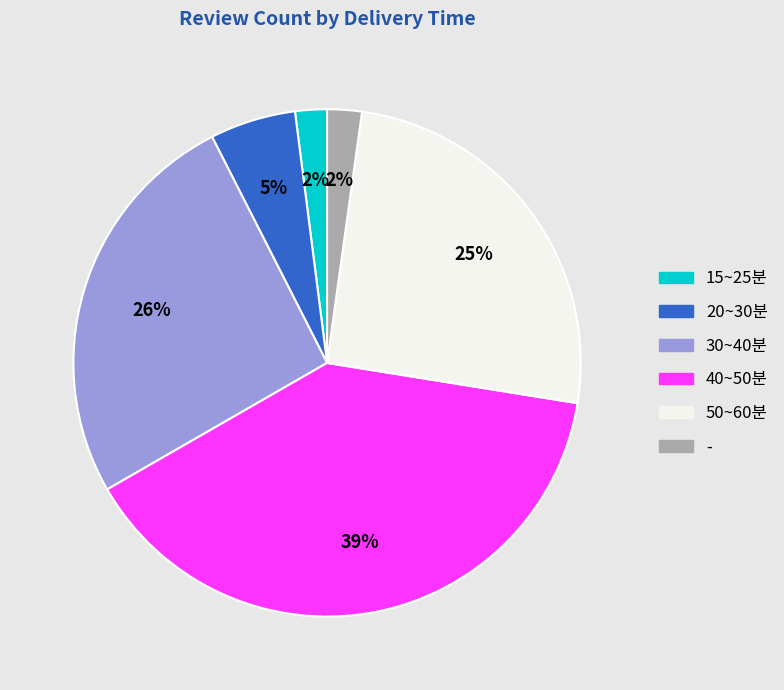

Between 40~50분 and 20~30분, which is larger?

40~50분